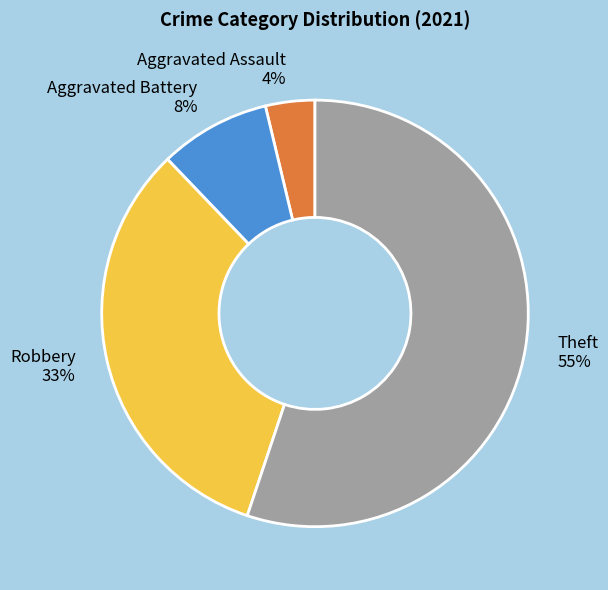

Is it true that Robbery is 39% of the pie?

False